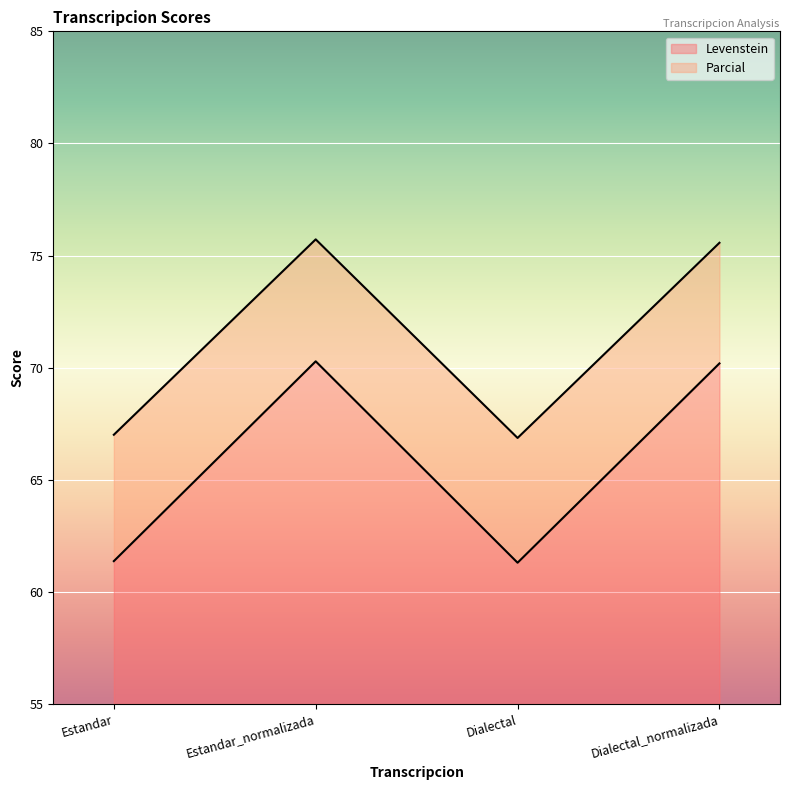

Reading right to left, transcribe all the data shown in this chart.

Levenstein: Dialectal_normalizada=70.2	Dialectal=61.3	Estandar_normalizada=70.3	Estandar=61.4
Parcial: Dialectal_normalizada=75.6	Dialectal=66.9	Estandar_normalizada=75.7	Estandar=67.0